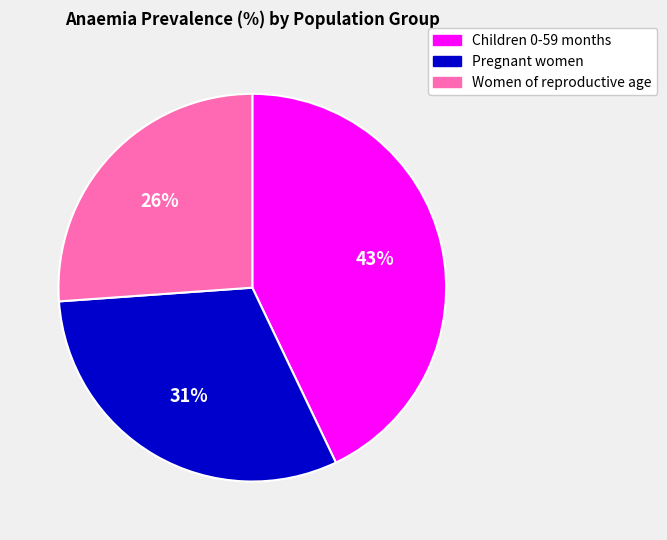

Does any single category account for the majority?

No